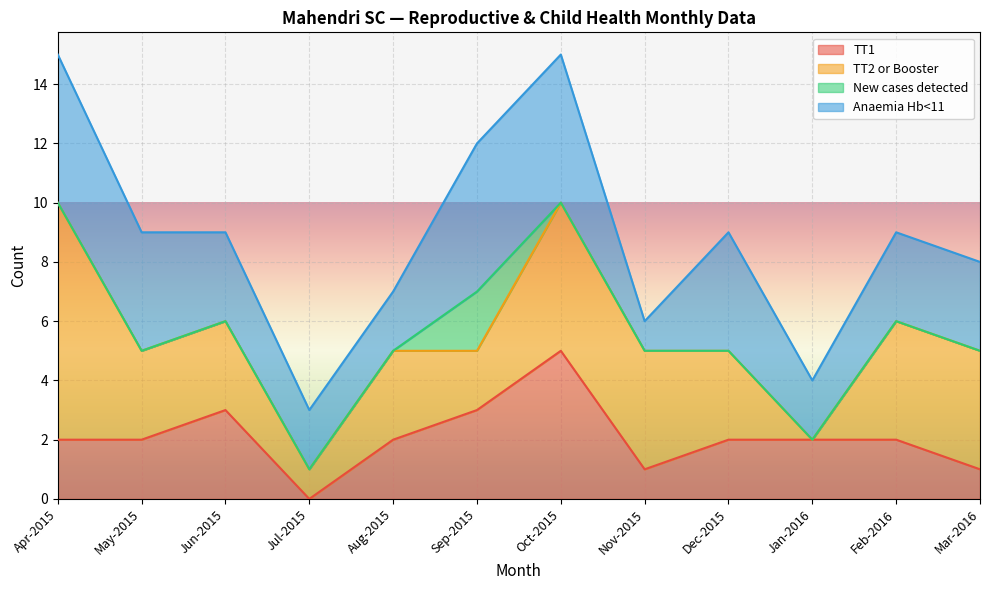

What is the total value across all series at Mar-2016?

8